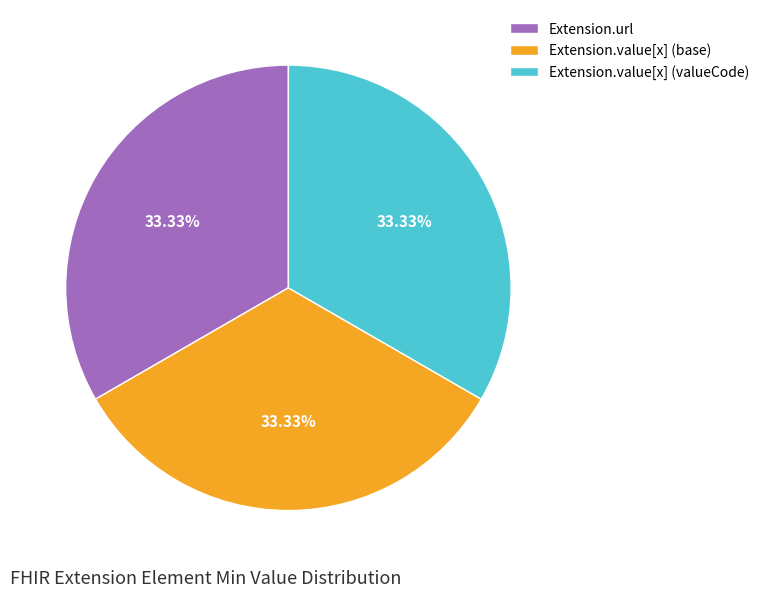

Approximately how many times larger is the value at Extension.value[x] (base) compared to Extension.value[x] (valueCode)?

1.0